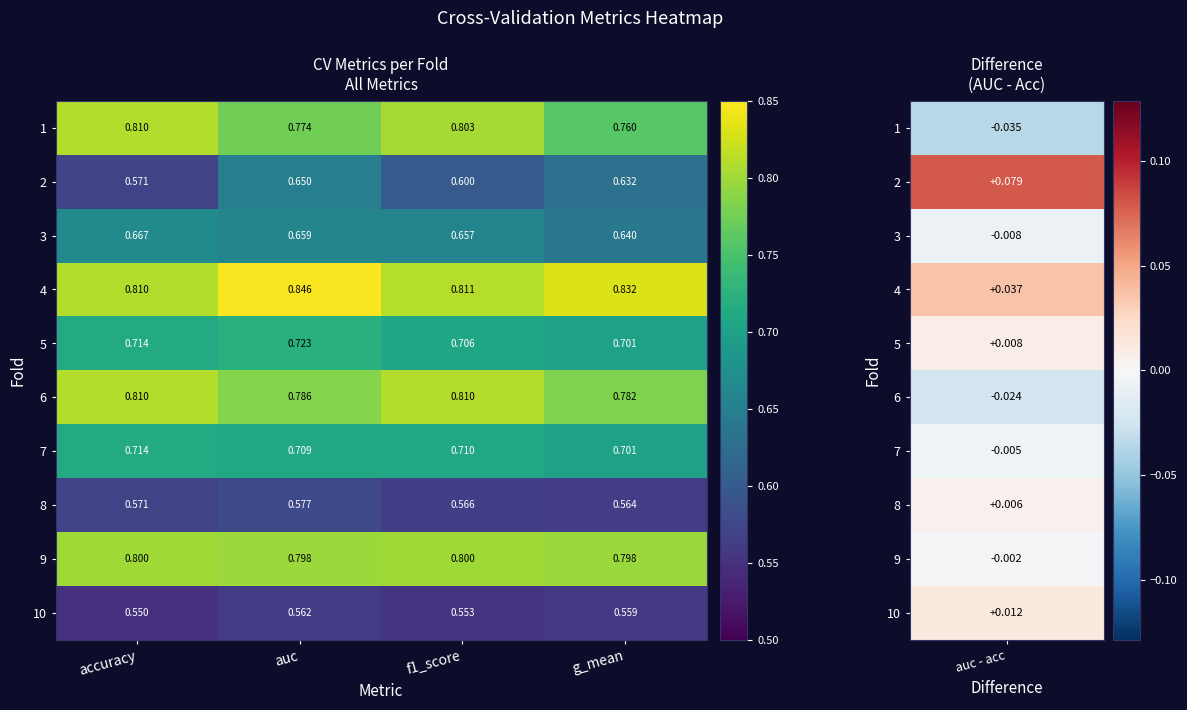

At which category is the sum across all series the highest?

auc